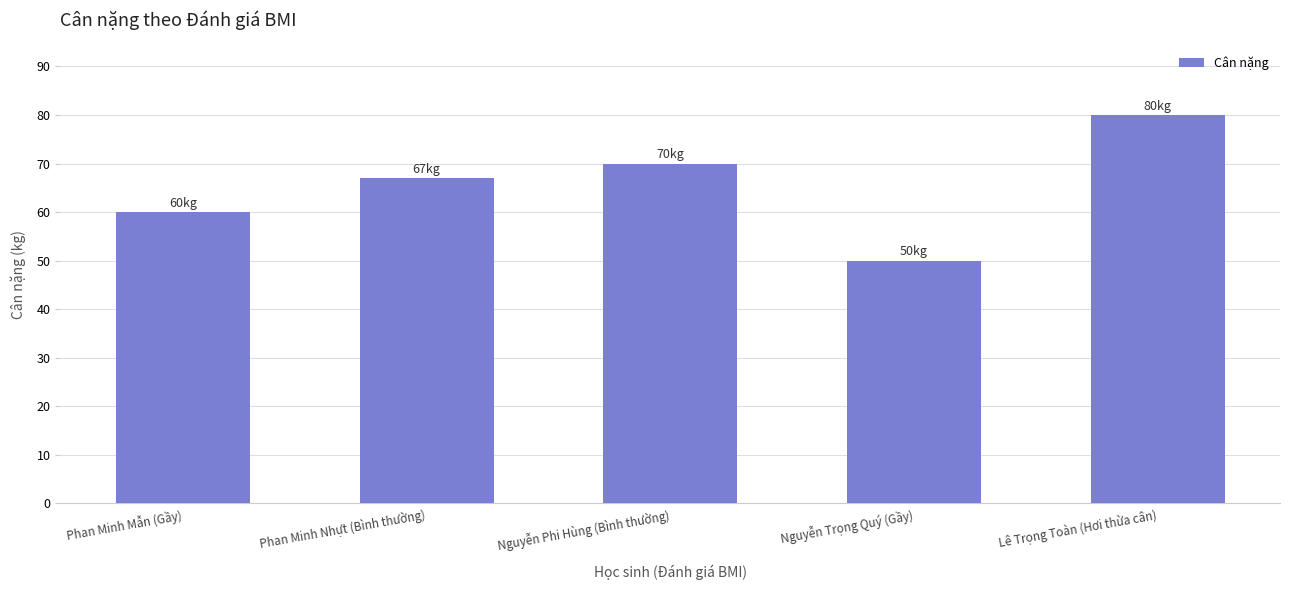

Reading left to right, extract all data points from this chart.

Phan Minh Mẫn (Gầy)=60	Phan Minh Nhựt (Bình thường)=67	Nguyễn Phi Hùng (Bình thường)=70	Nguyễn Trọng Quý (Gầy)=50	Lê Trọng Toàn (Hơi thừa cân)=80